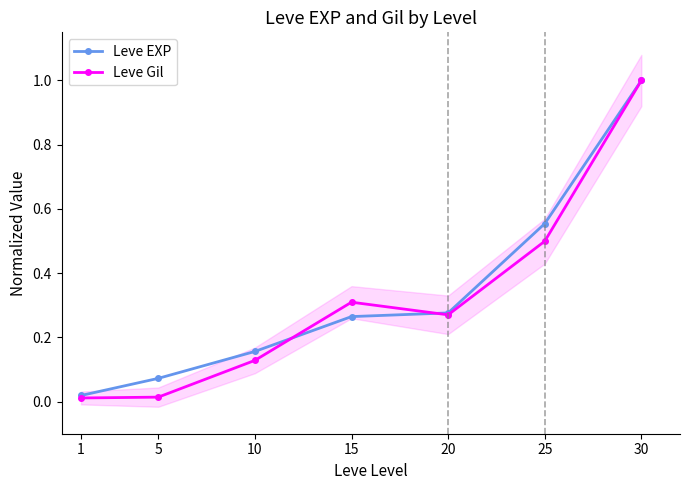

What is the difference between the Leve EXP values at 1 and 10?

0.1